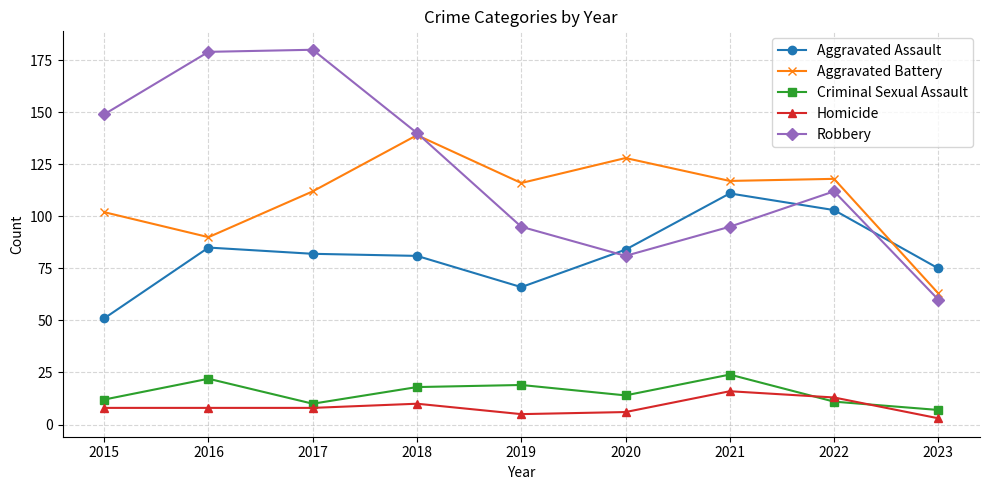

The value of Aggravated Assault at 2020 is 150. True or false?

False